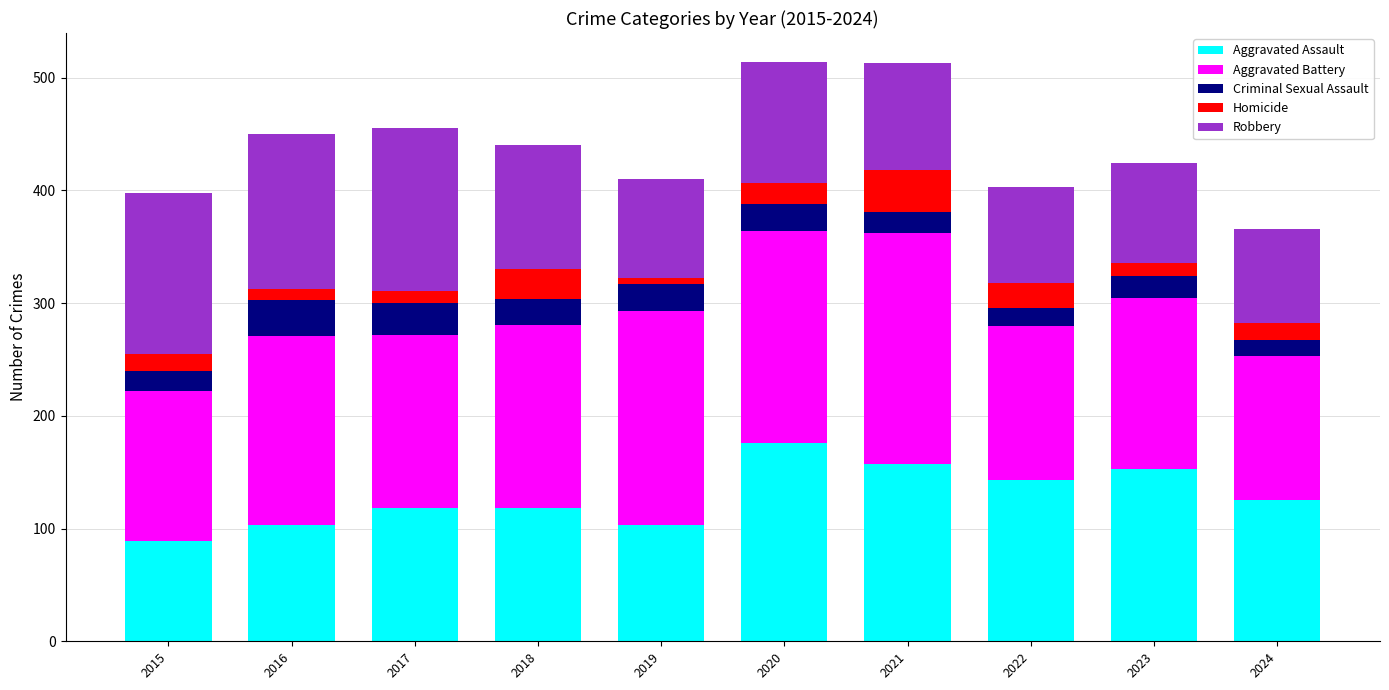

What is the minimum value for Aggravated Assault?

89